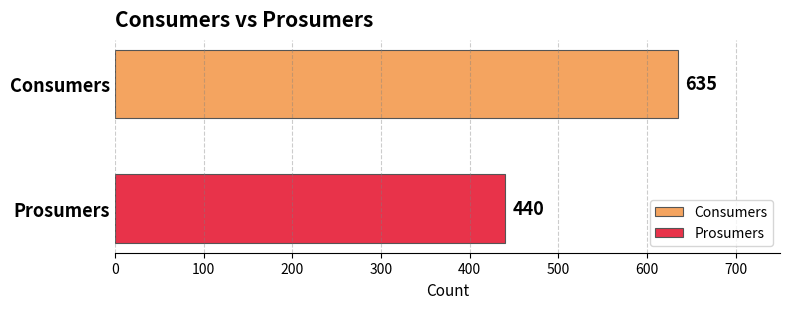

List the series in order of their peak value, lowest first.

Prosumers, Consumers